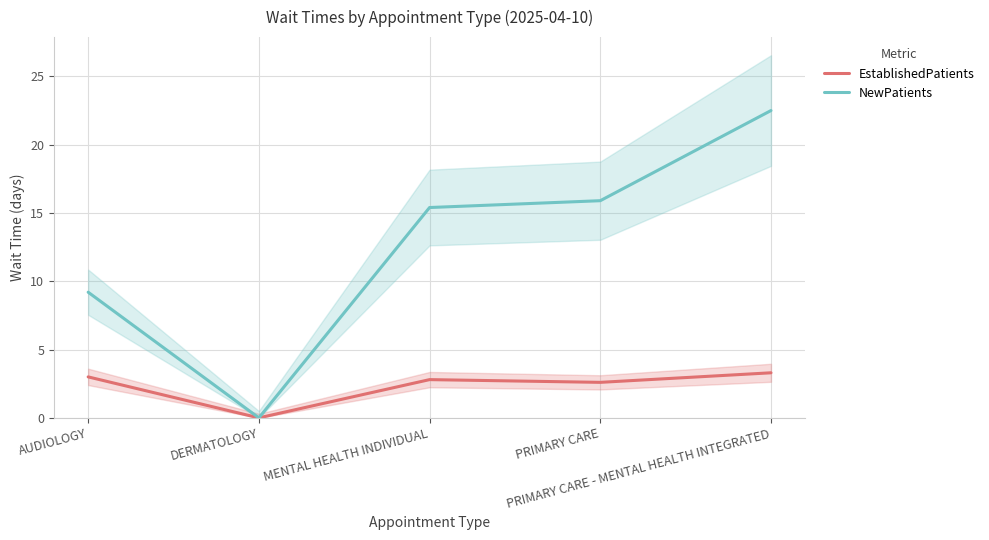

At which category is the sum across all series the highest?

PRIMARY CARE - MENTAL HEALTH INTEGRATED